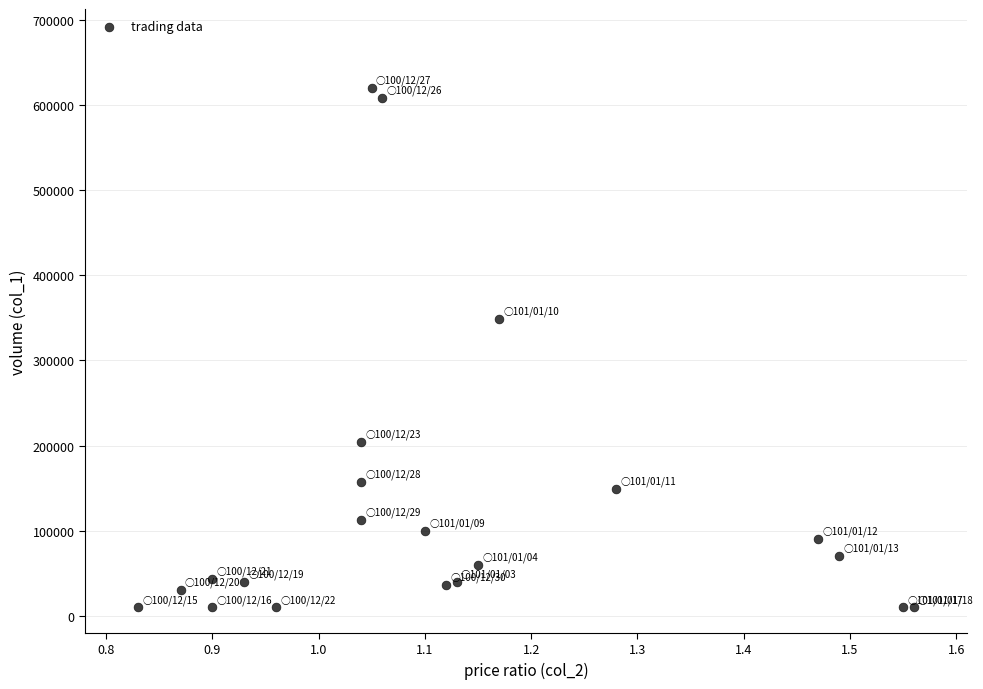

What is the range of Y values (max minus min)?

610000